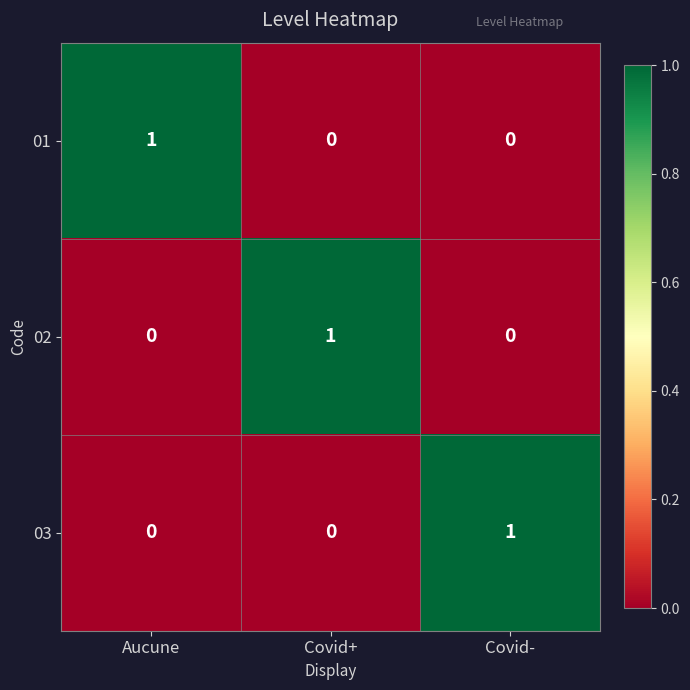

The 02 series shows 1 at Covid+. True or false?

True